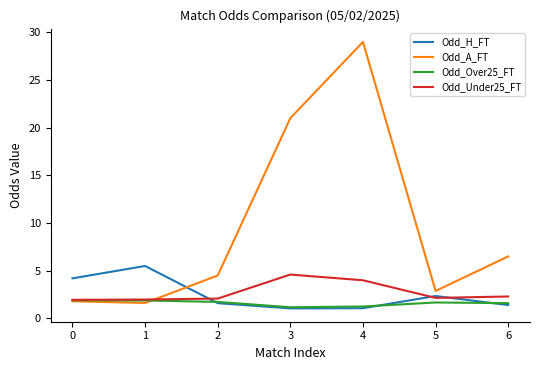

What is the sum of the Odd_Under25_FT values at 1 and 3?

6.6